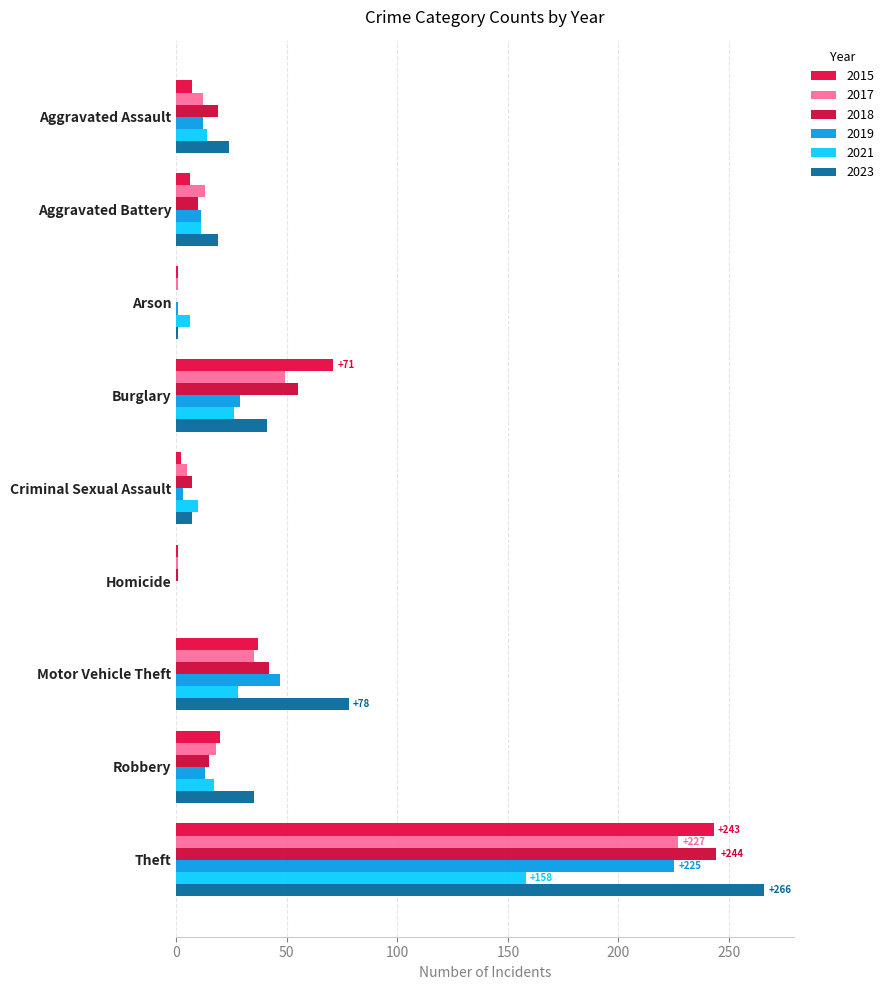

The 2017 series shows 12 at Aggravated Assault. True or false?

True